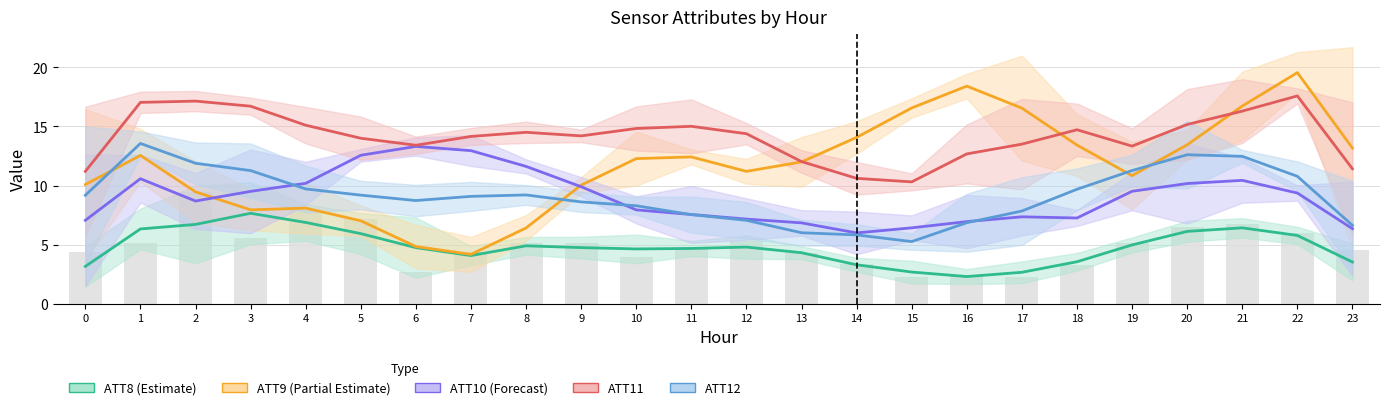

What is the difference between the ATT12 values at 3 and 7?

2.2